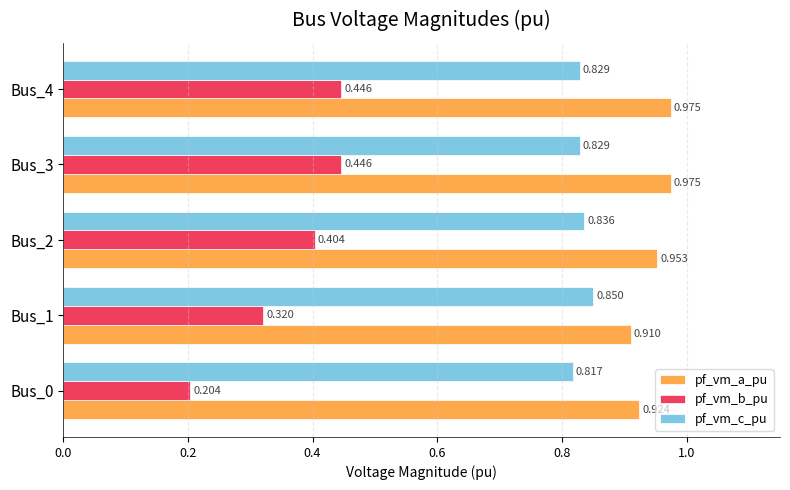

Which category has the highest value in the pf_vm_c_pu series?

Bus_1